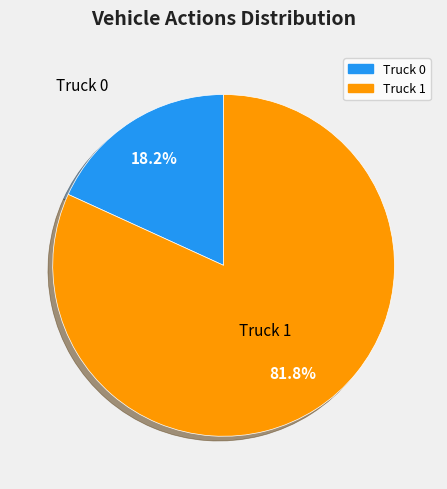

What portion of the pie excludes Truck 0?

81.8%